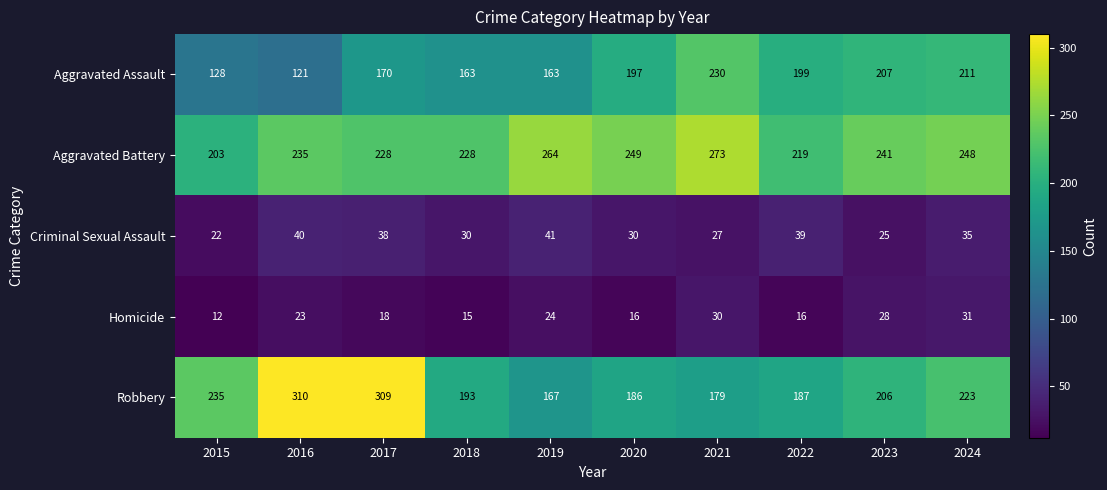

At how many categories does at least one series exceed 201?

10